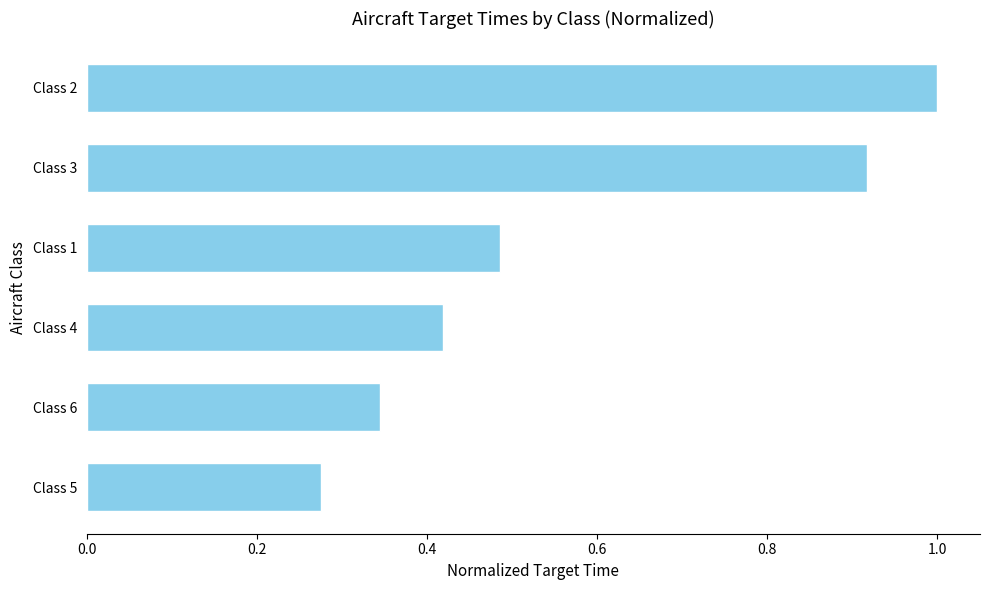

What is the difference between the maximum and minimum values?

0.7